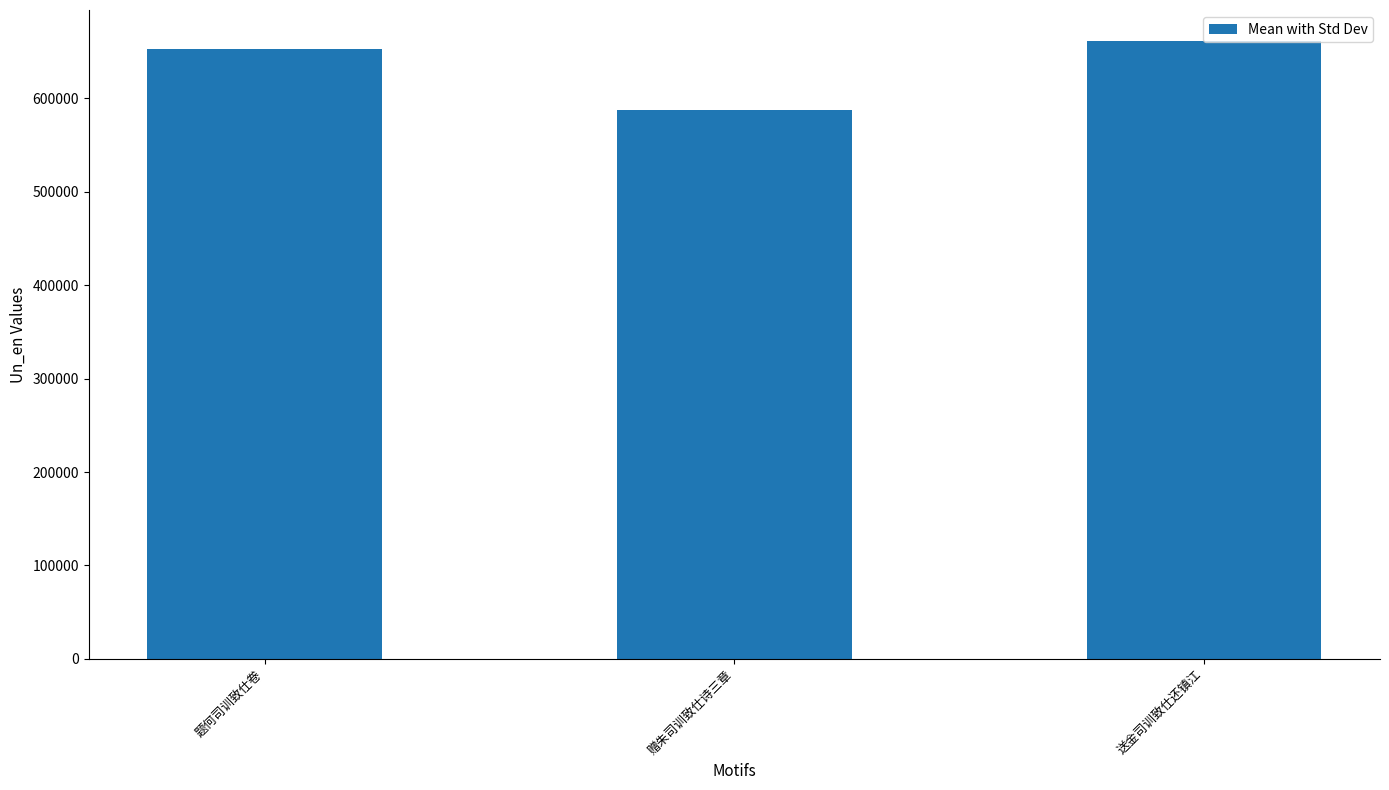

What is the average value?

633699